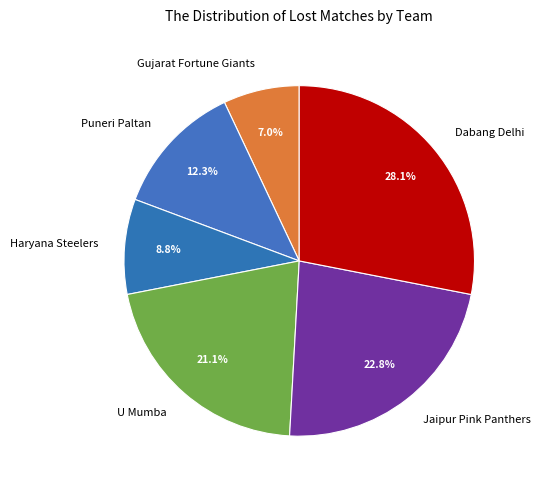

Between Gujarat Fortune Giants and Dabang Delhi, which is larger?

Dabang Delhi